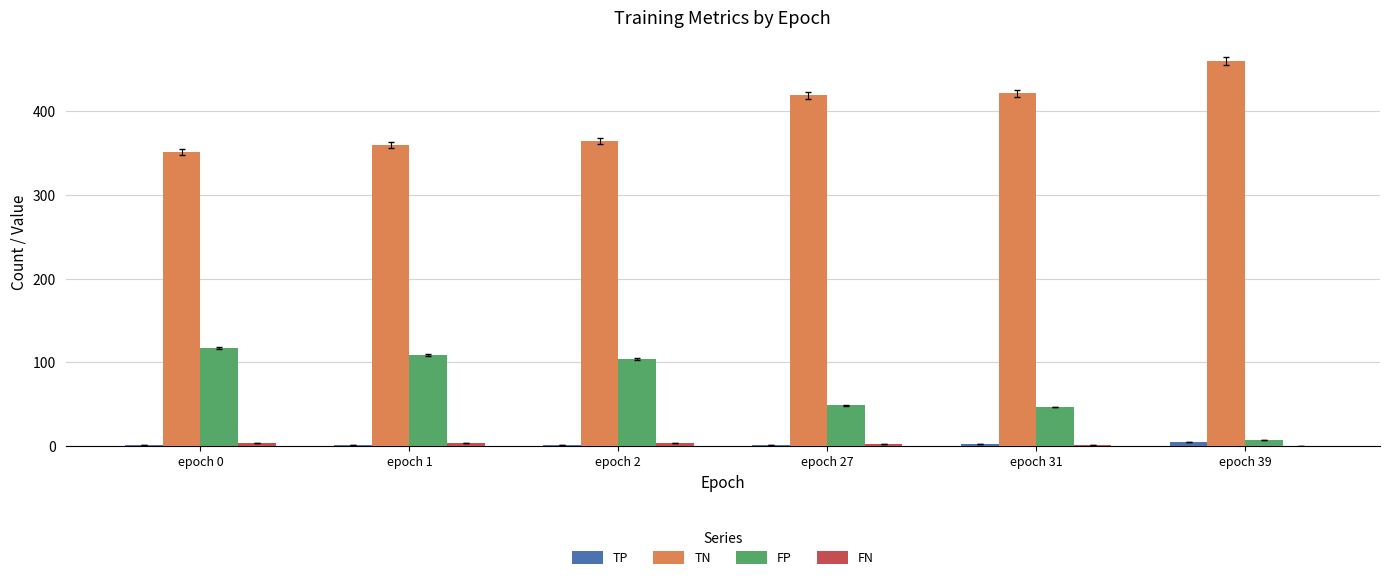

Does the chart contain stacked bars?

No